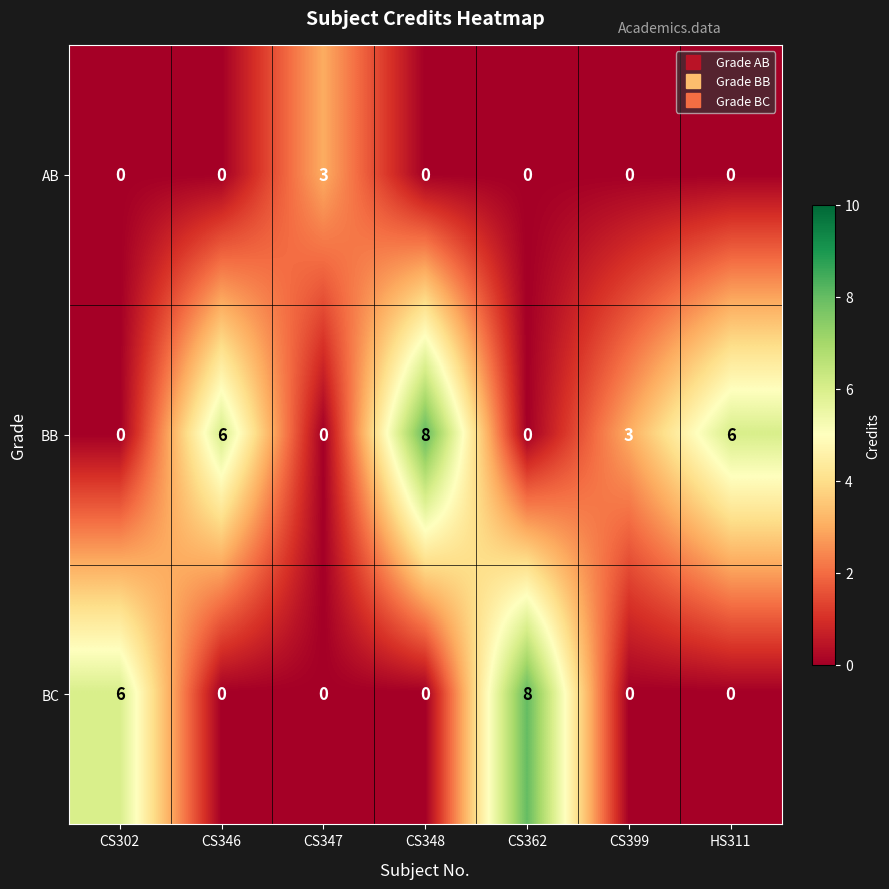

Which series has the largest total across all categories?

BB